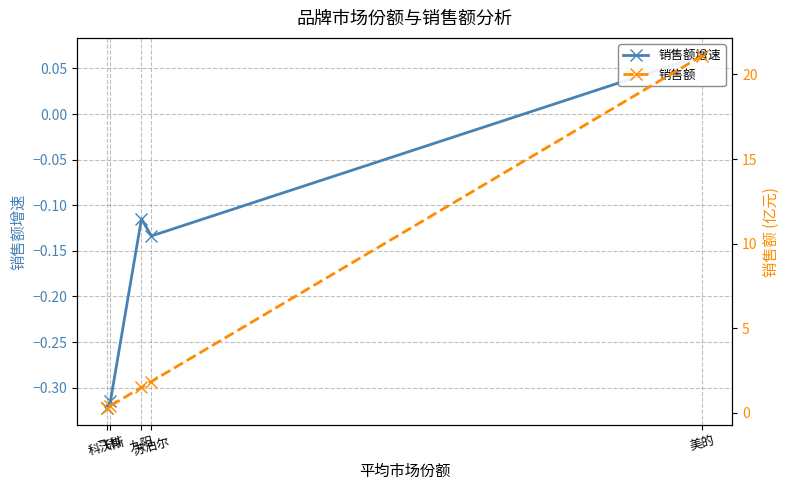

What is the difference between the maximum and minimum values in the 销售额增速 series?

0.4